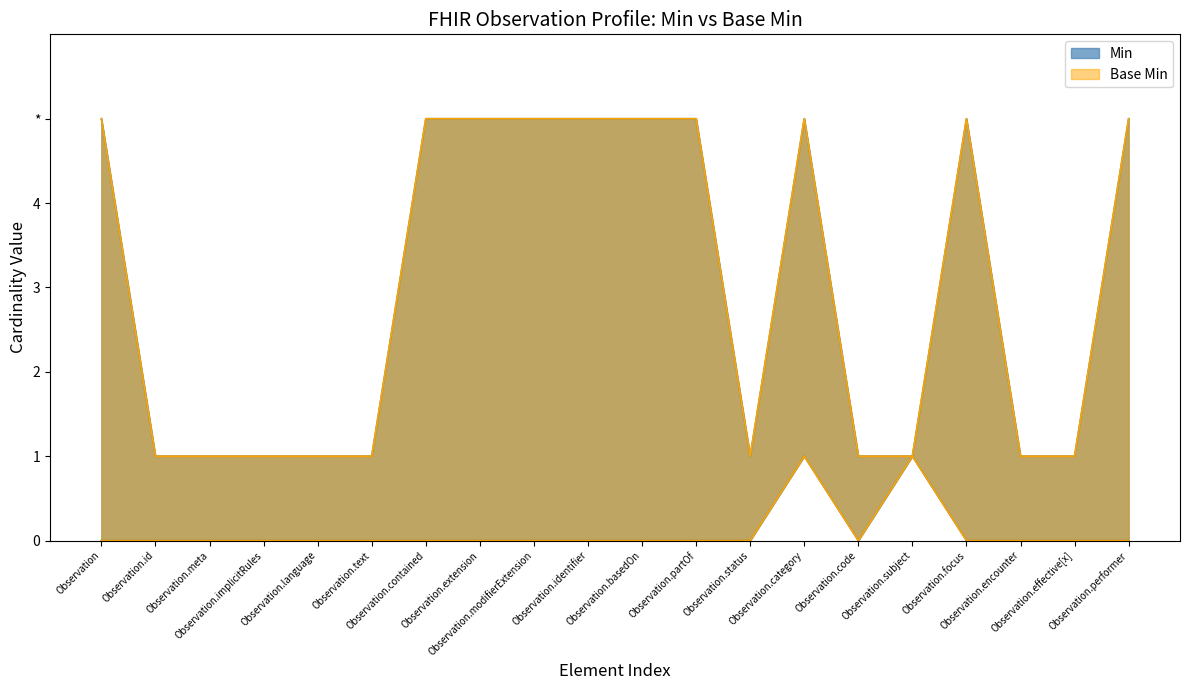

What is the label of the 17th point from the right?

Observation.implicitRules